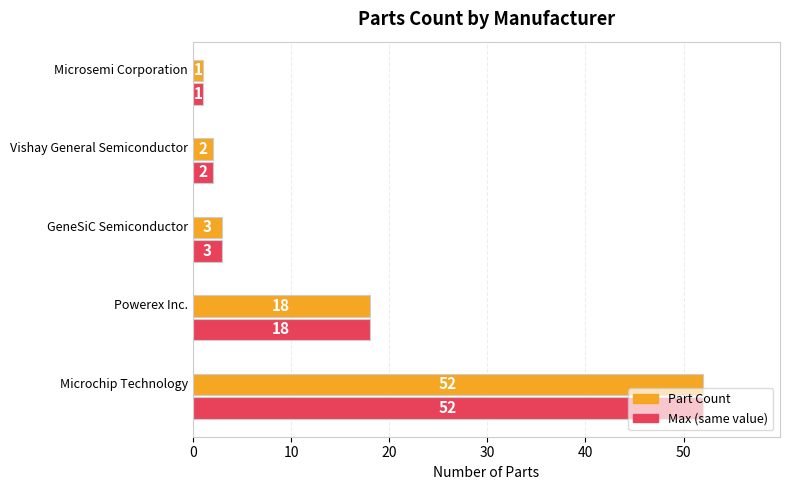

What is the greatest value displayed?

52